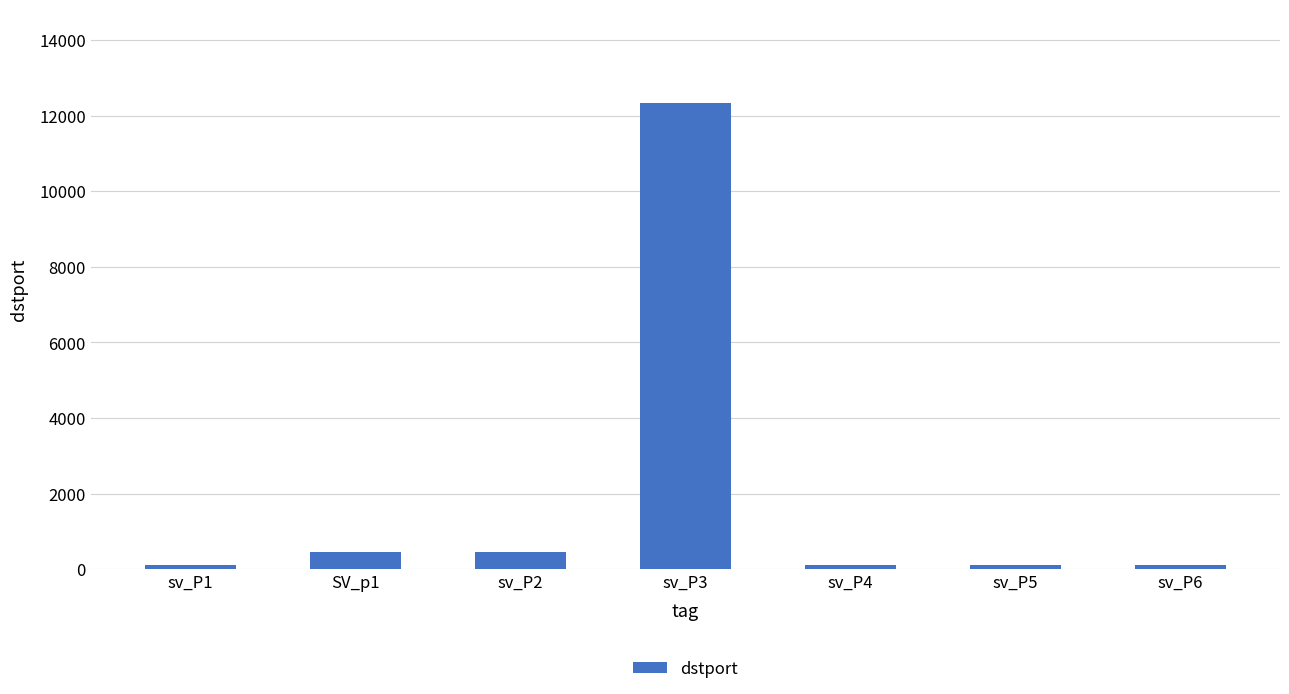

The value at SV_p1 is 456. True or false?

True